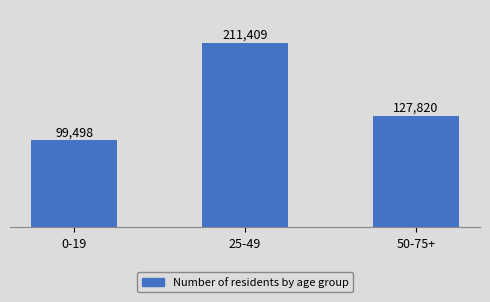

How many categories are shown in the chart?

3